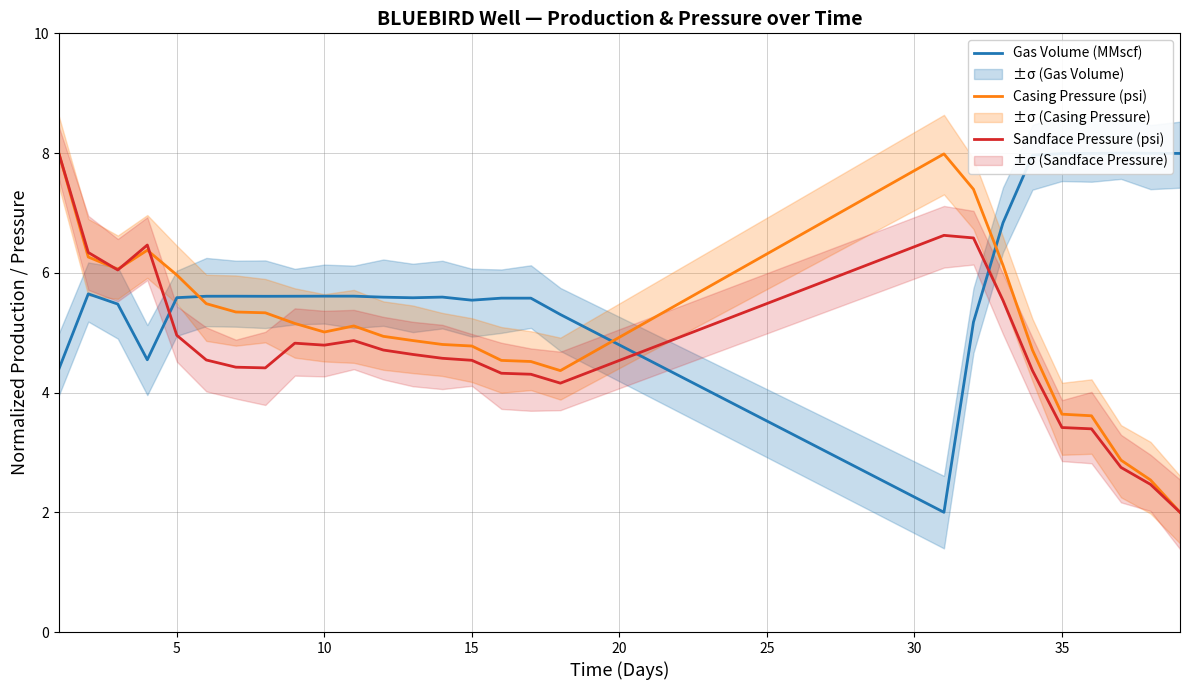

What are all the series names shown in the legend?

Gas Volume (MMscf), Casing Pressure (psi), Sandface Pressure (psi)